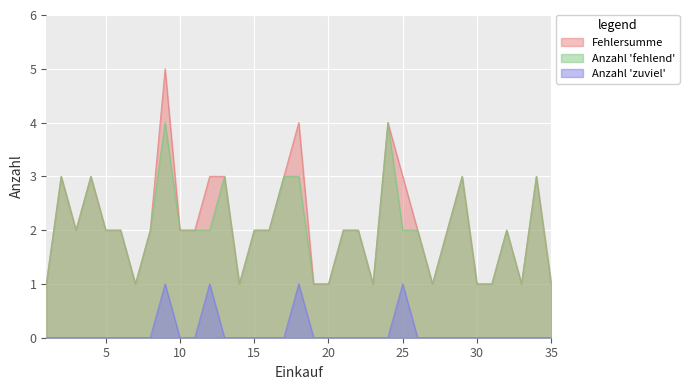

True or false: Anzahl 'zuviel' and Fehlersumme intersect in this chart.

False